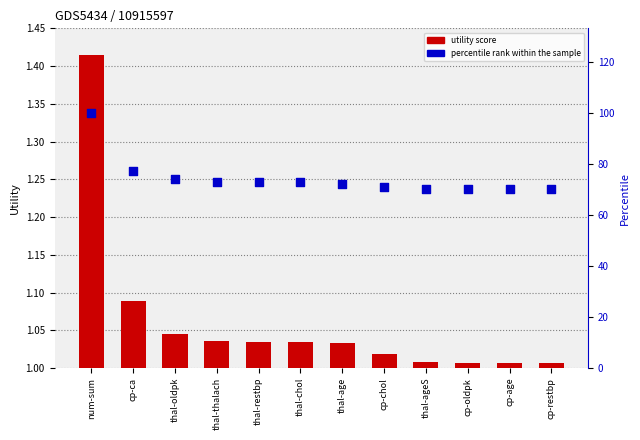

Which series contains the lowest Y value?

utility score